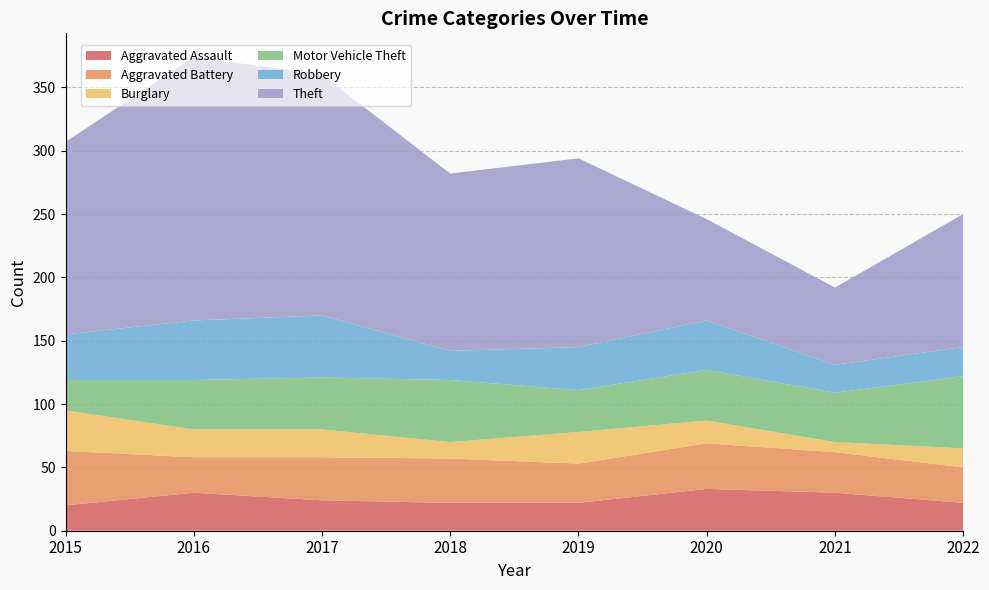

Reading left to right, list all the values displayed in this chart.

Aggravated Assault: 2015=20	2016=30	2017=24	2018=22	2019=22	2020=33	2021=30	2022=22
Aggravated Battery: 2015=43	2016=28	2017=34	2018=35	2019=31	2020=36	2021=32	2022=28
Burglary: 2015=32	2016=22	2017=22	2018=13	2019=25	2020=18	2021=8	2022=15
Motor Vehicle Theft: 2015=24	2016=39	2017=41	2018=49	2019=33	2020=40	2021=39	2022=57
Robbery: 2015=36	2016=47	2017=49	2018=23	2019=34	2020=39	2021=22	2022=23
Theft: 2015=152	2016=208	2017=190	2018=140	2019=149	2020=80	2021=61	2022=105